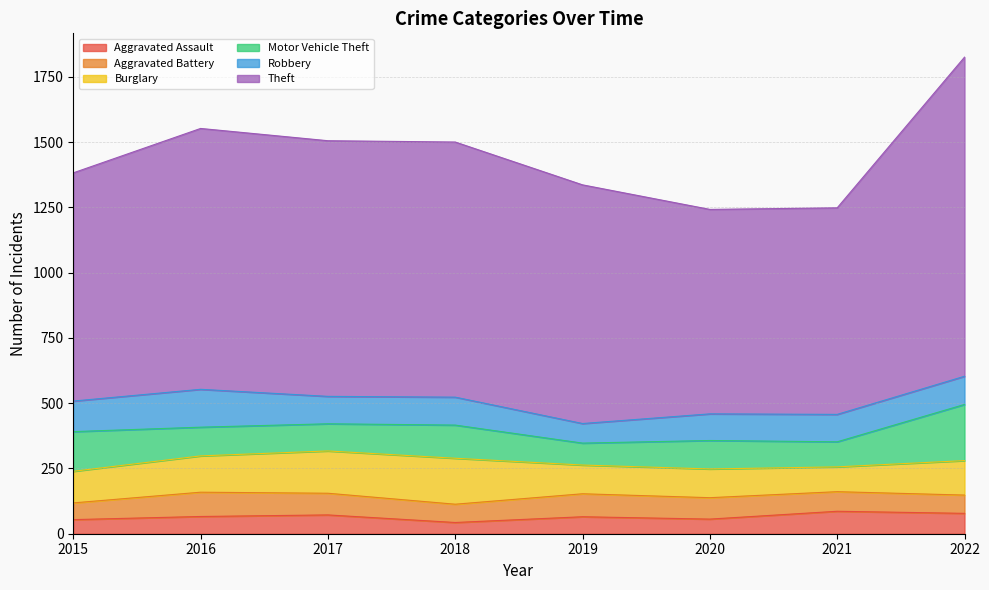

True or false: Motor Vehicle Theft and Theft cross at least once.

False